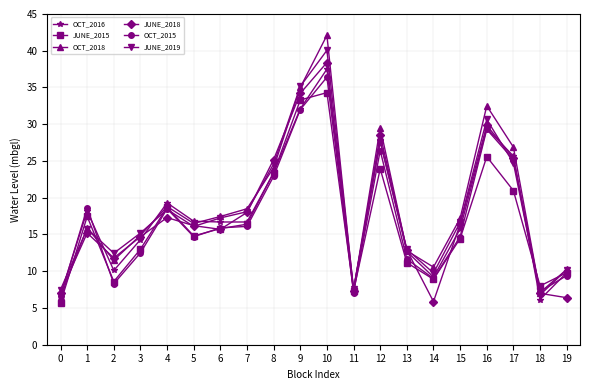

Which series changed the most between 1 and 10?

OCT_2018